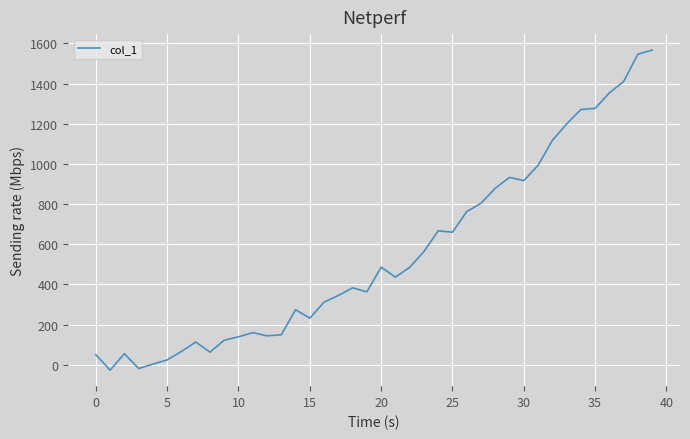

Is this an area chart (filled region under the line)?

No